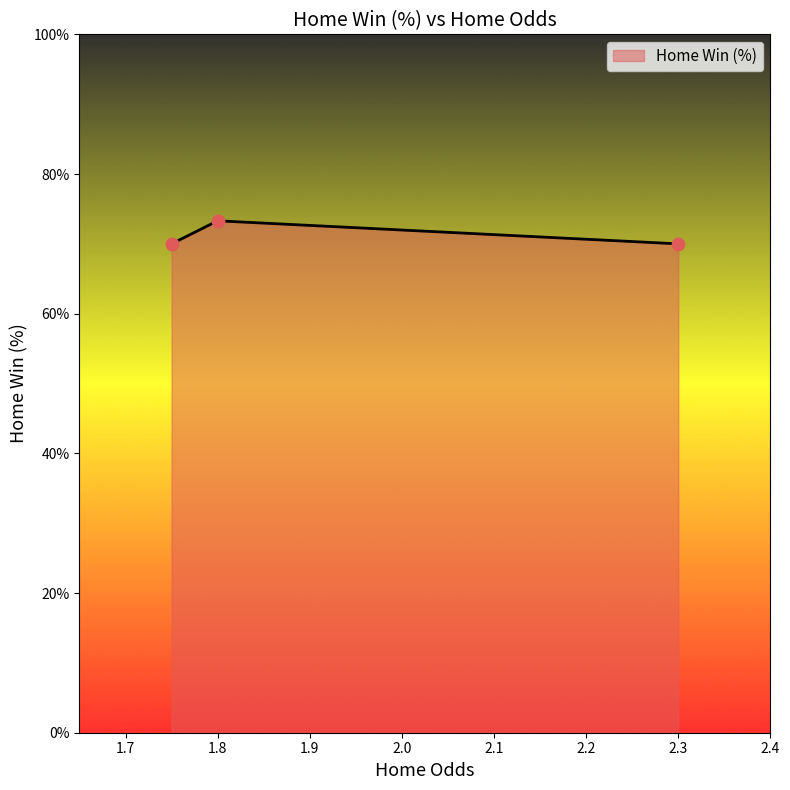

What is the smallest value displayed?

70.0